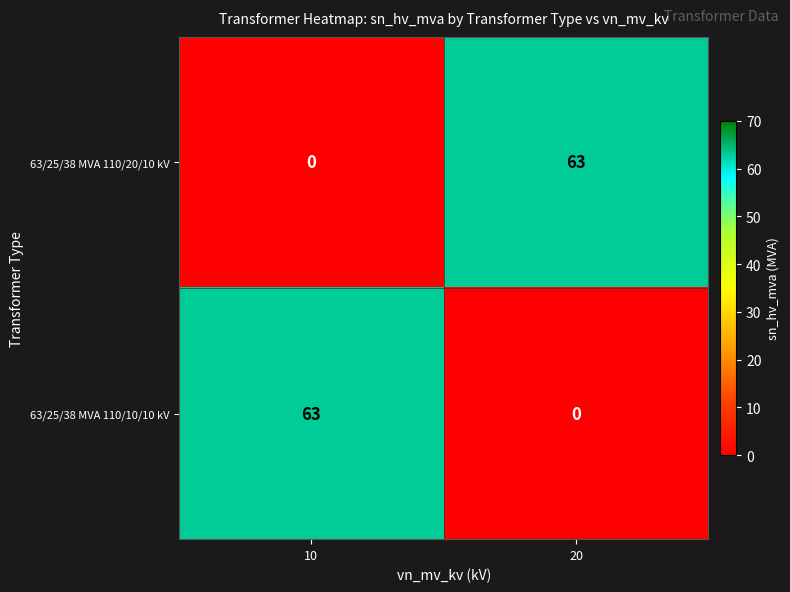

How many positive values does the 63/25/38 MVA 110/10/10 kV series have?

1